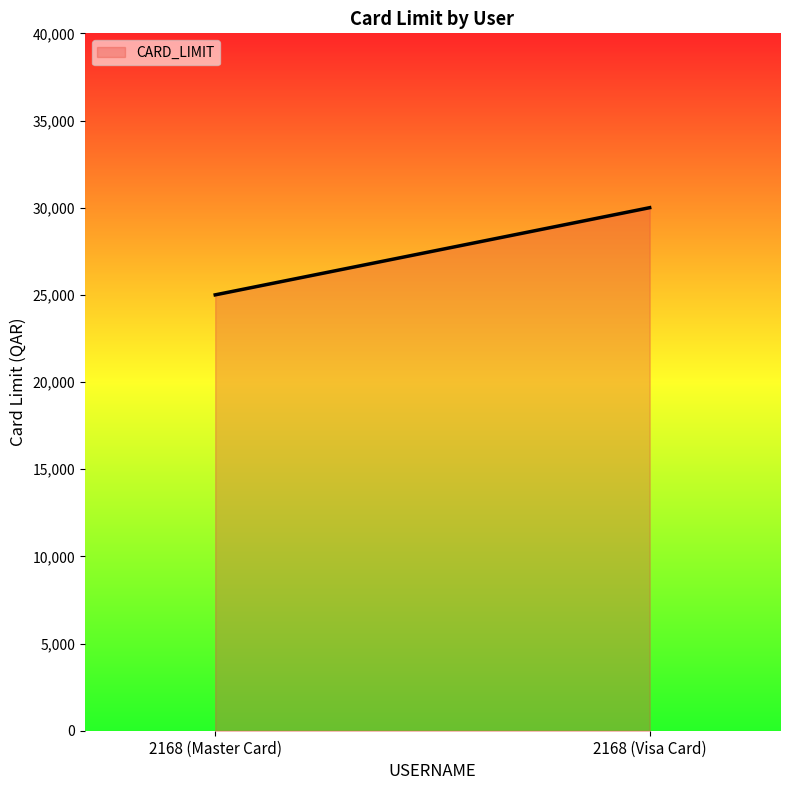

What is the difference between the maximum and minimum values?

5000